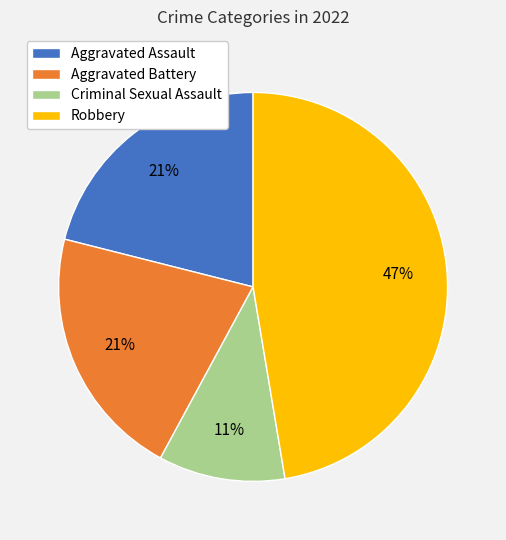

What is the smallest slice in the pie chart?

Criminal Sexual Assault